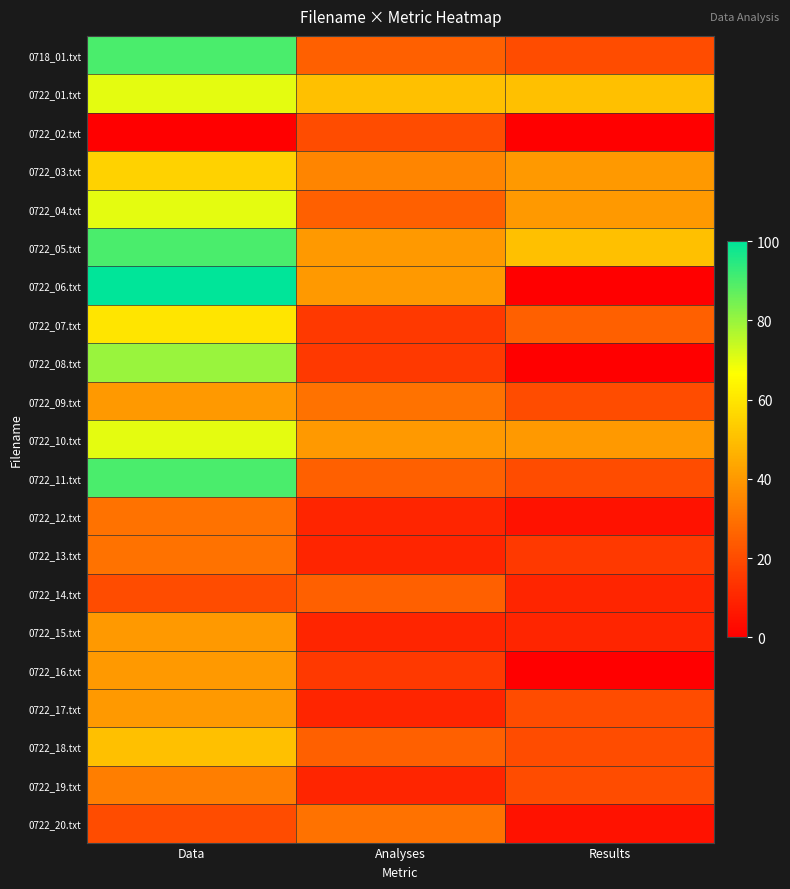

Between Data and Analyses, which is larger?

Data